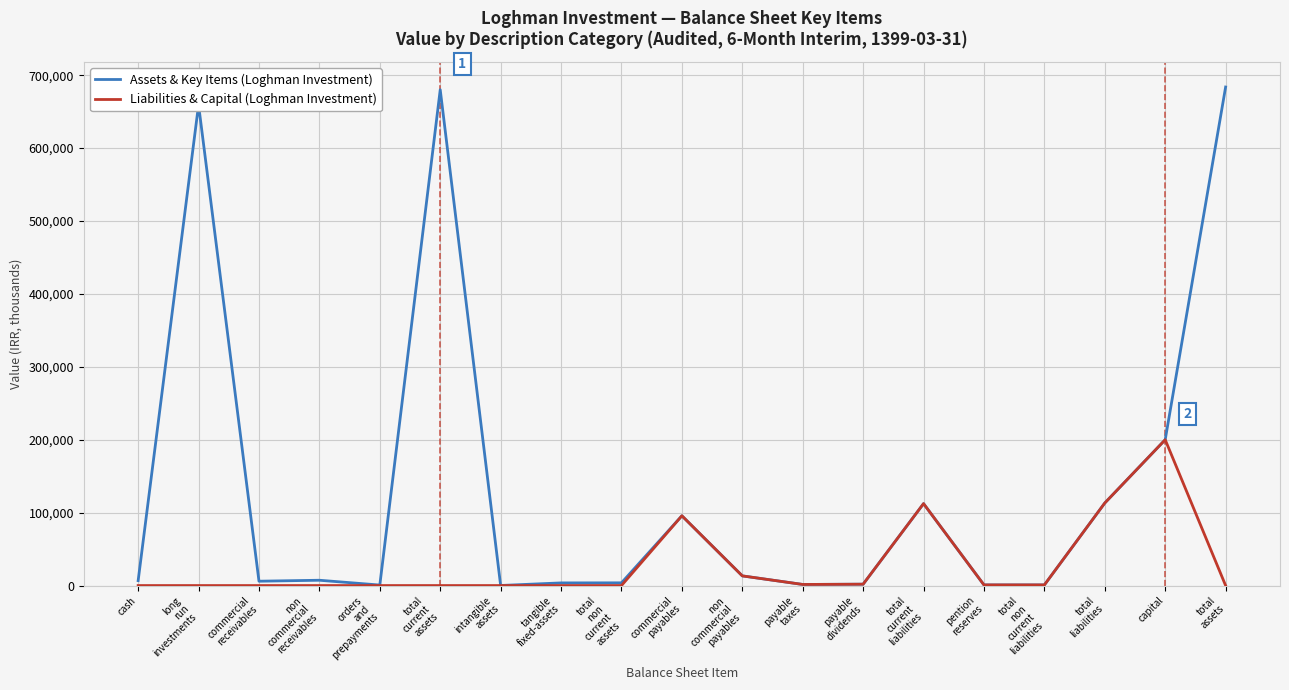

What position from the right is non
commercial
payables?

9